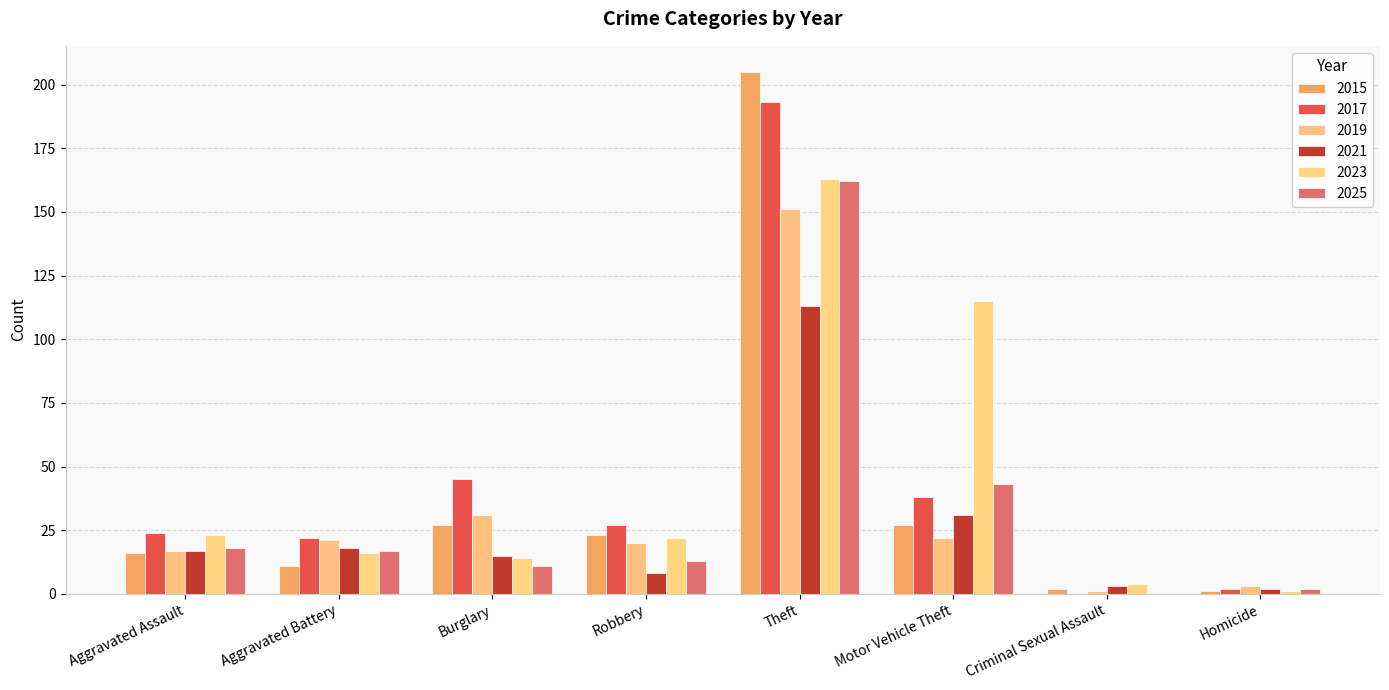

What is the spread (max minus min) of values at Burglary?

34